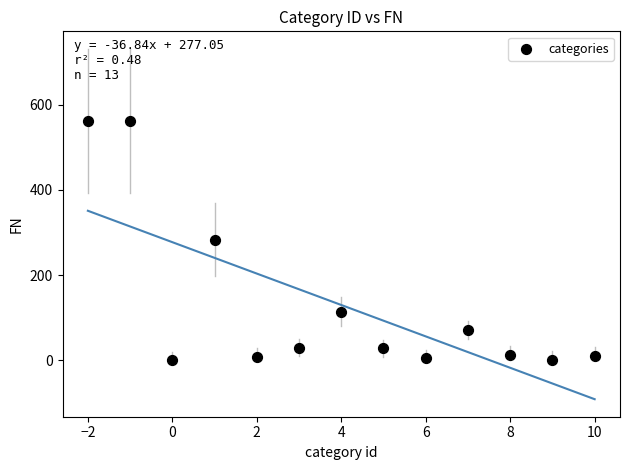

What is the range of X values (max minus min)?

12